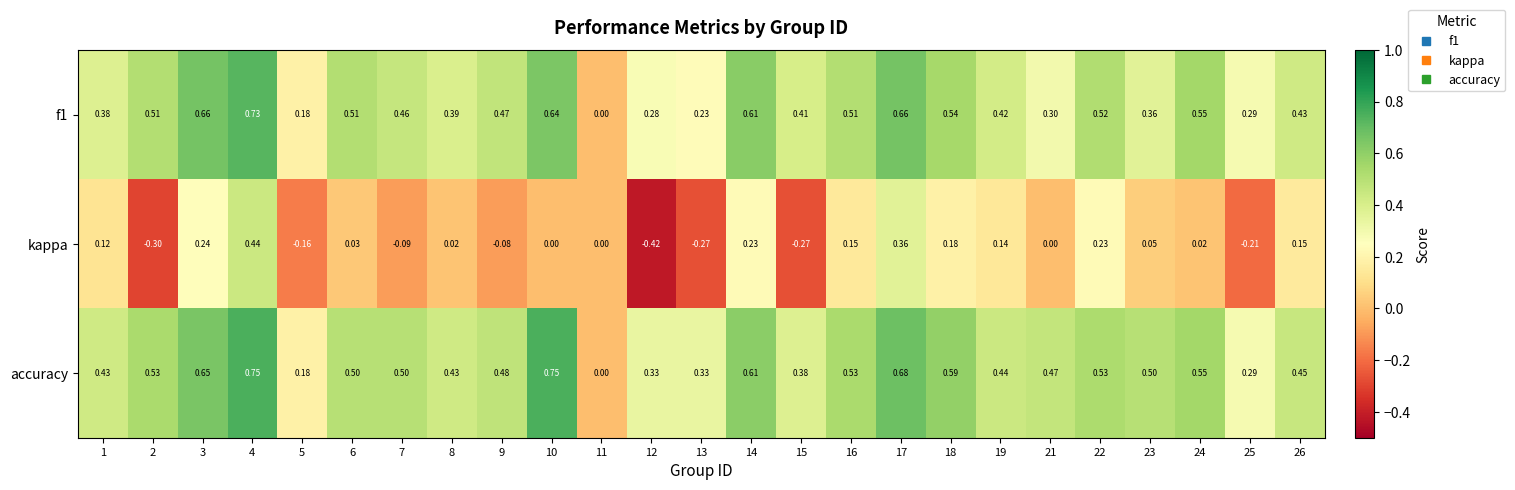

List the series in order of their peak value, highest first.

accuracy, f1, kappa